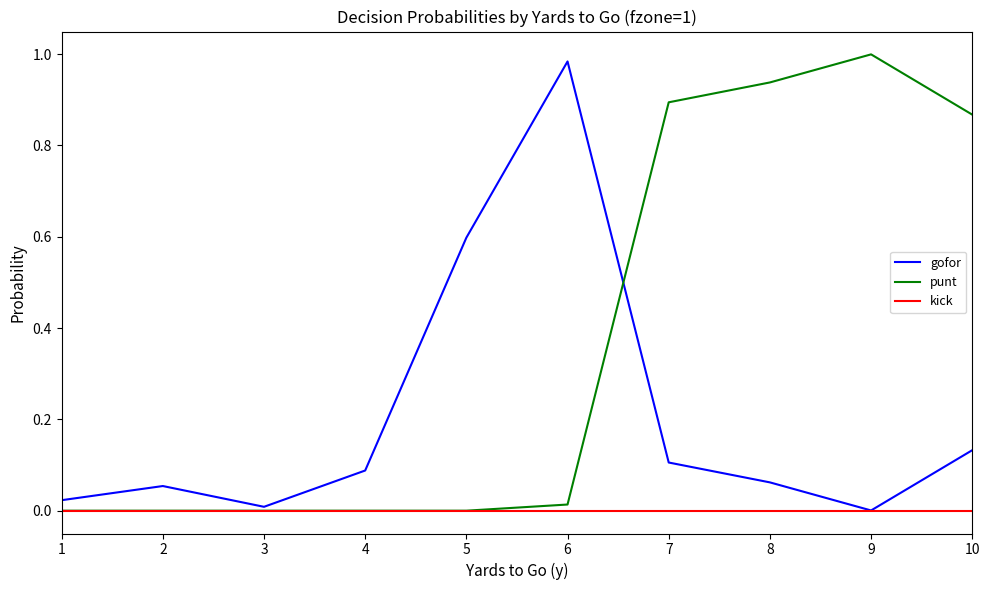

What are all the series names shown in the legend?

gofor, punt, kick